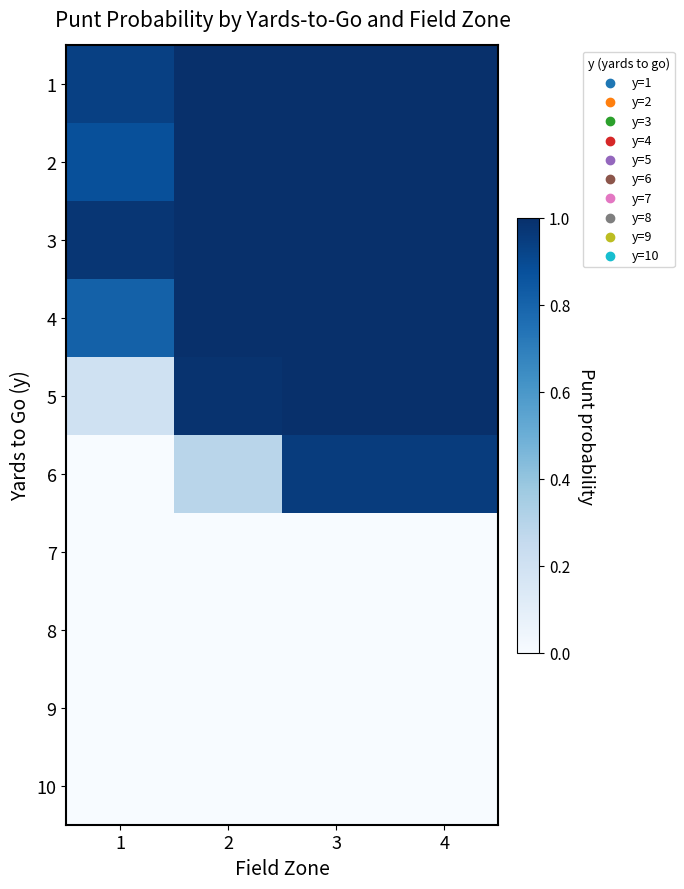

Which label corresponds to the smallest value in the chart?

1